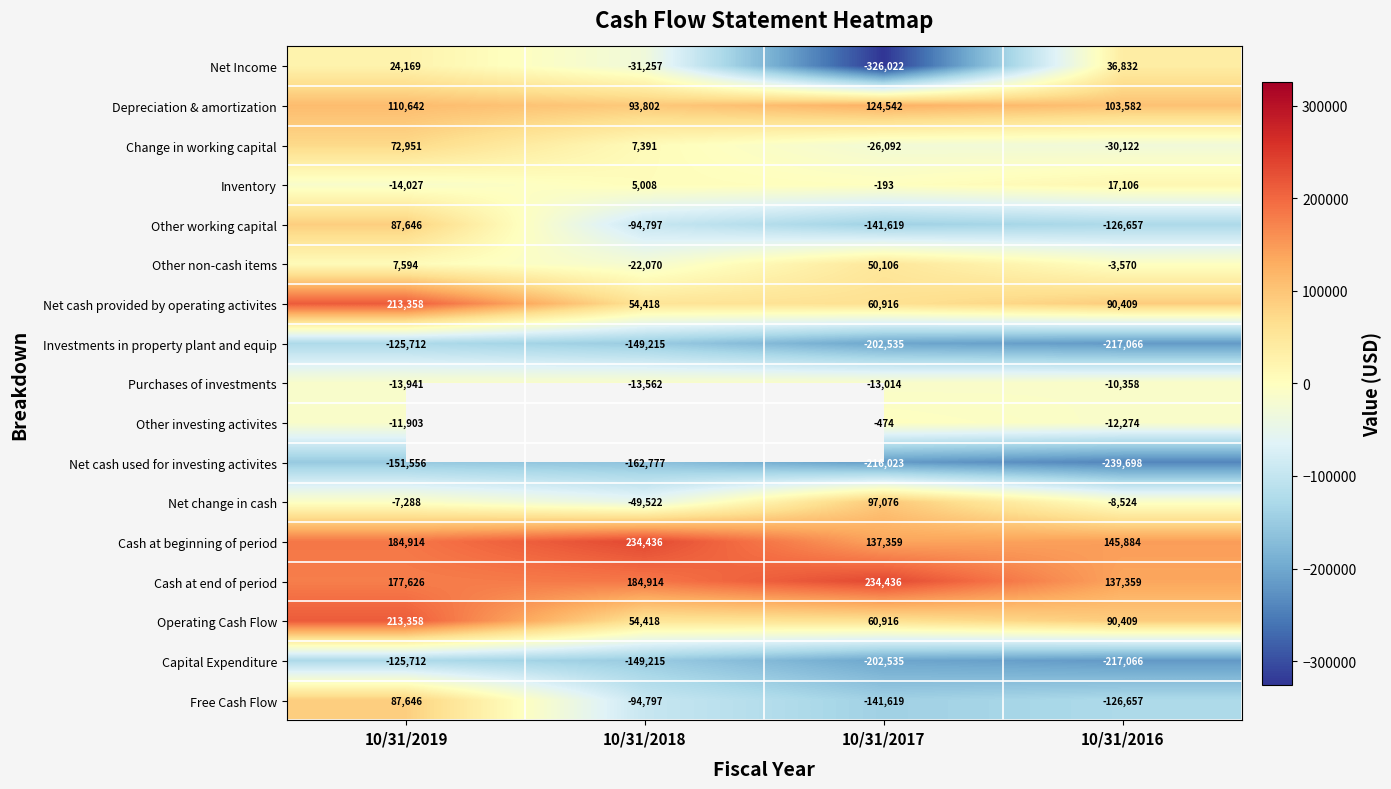

What is the spread (max minus min) of values at 10/31/2016?

385582